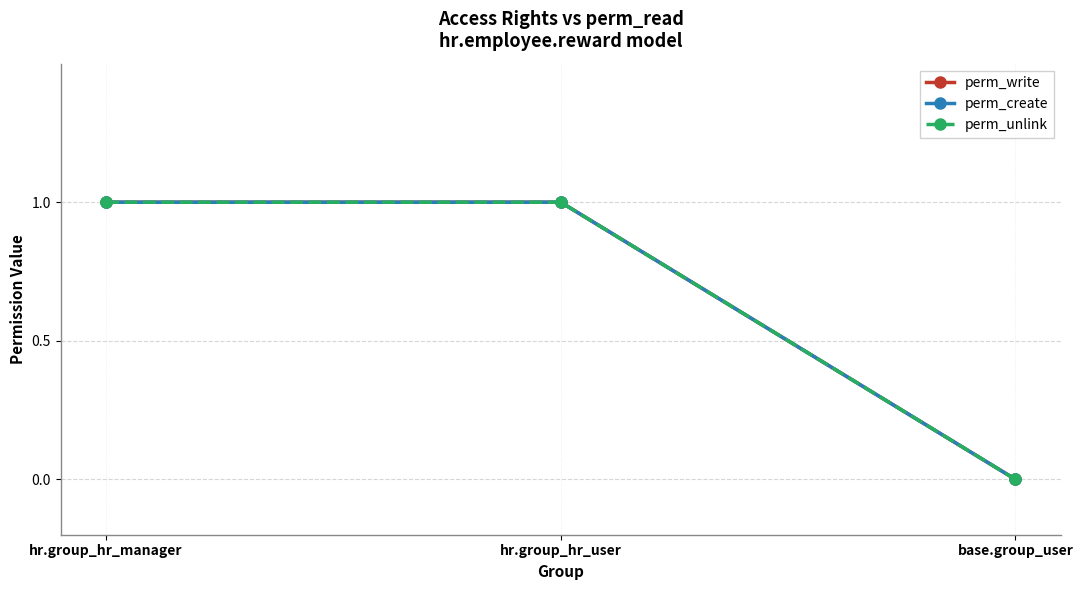

What position from the right is hr.group_hr_manager?

3